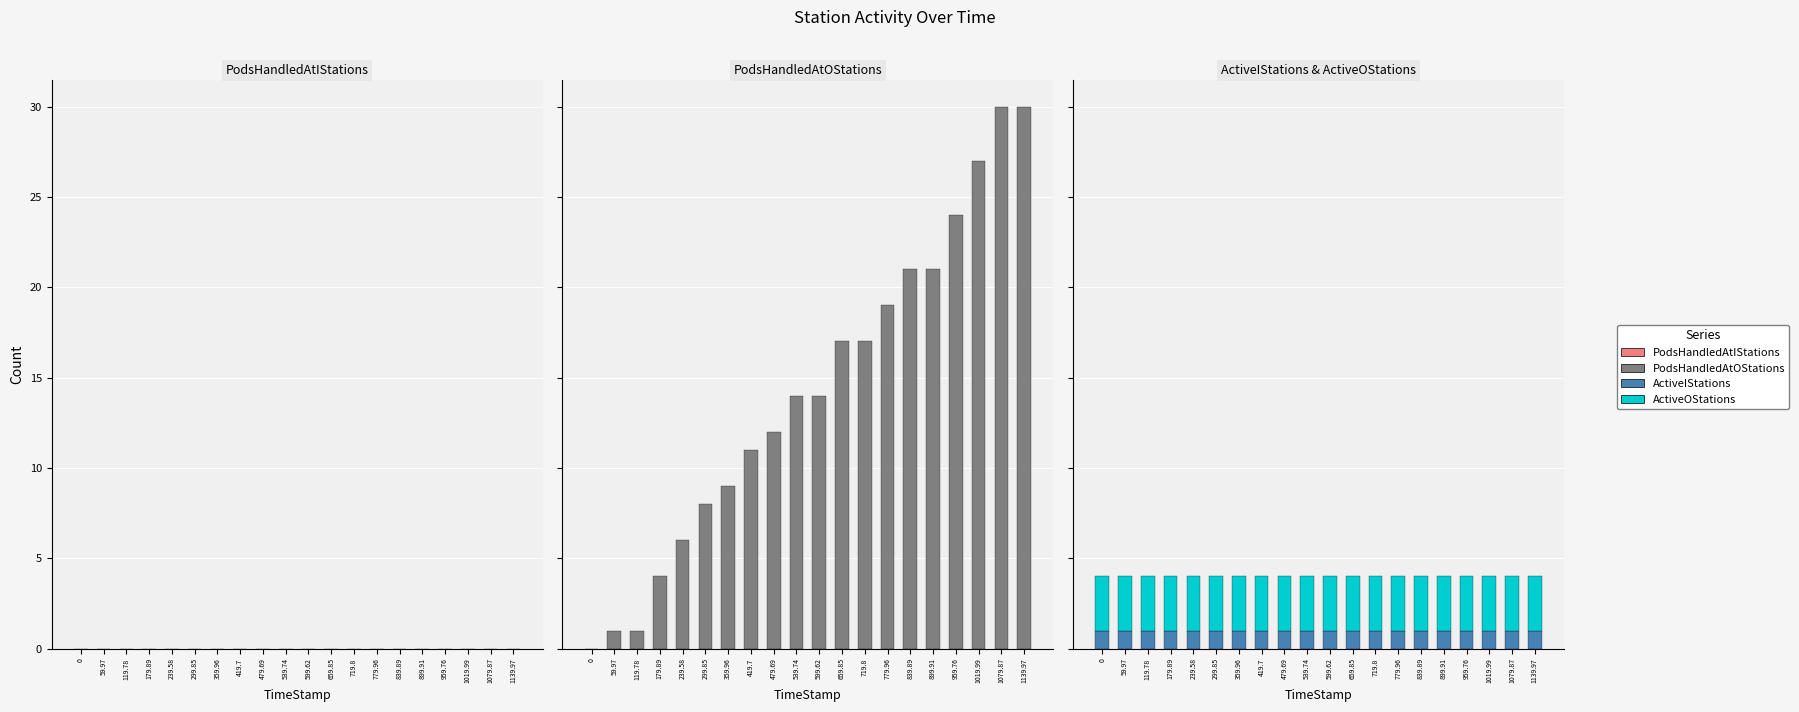

What is the total value across all series at 299.85?

12